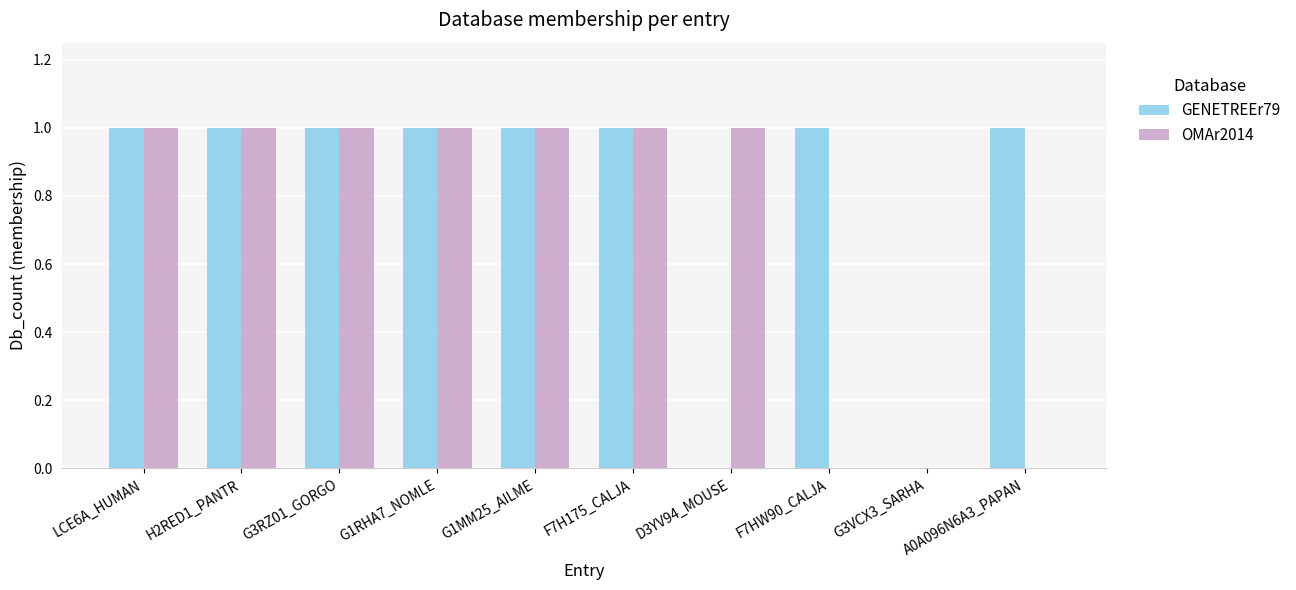

Which series has the largest total across all categories?

GENETREEr79